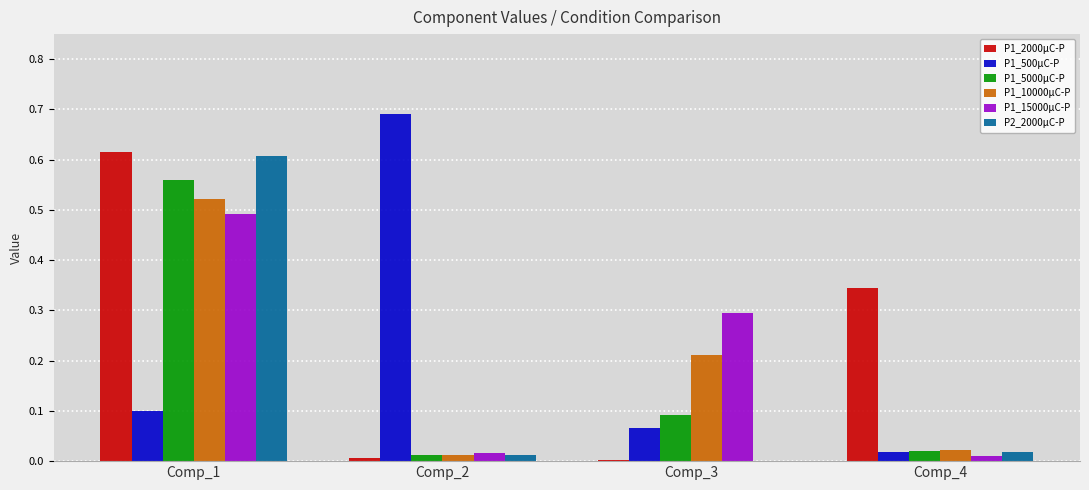

Is it true that P1_500μC-P equals 0.0 at Comp_4?

True